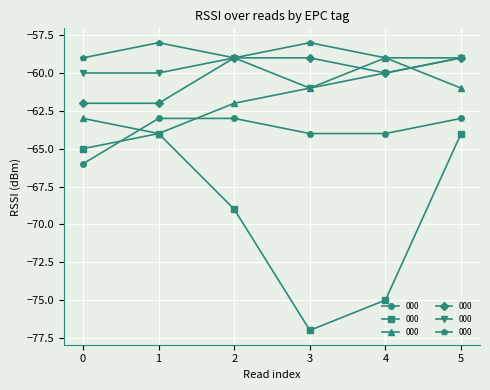

What is the minimum value shown in the chart?

-77